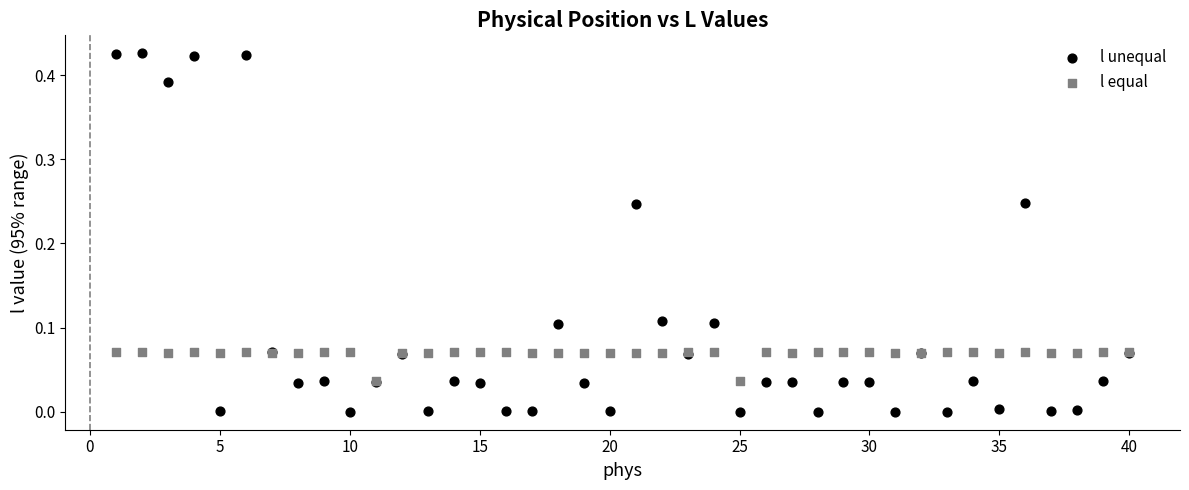

What are all the series names shown in the legend?

l unequal, l equal